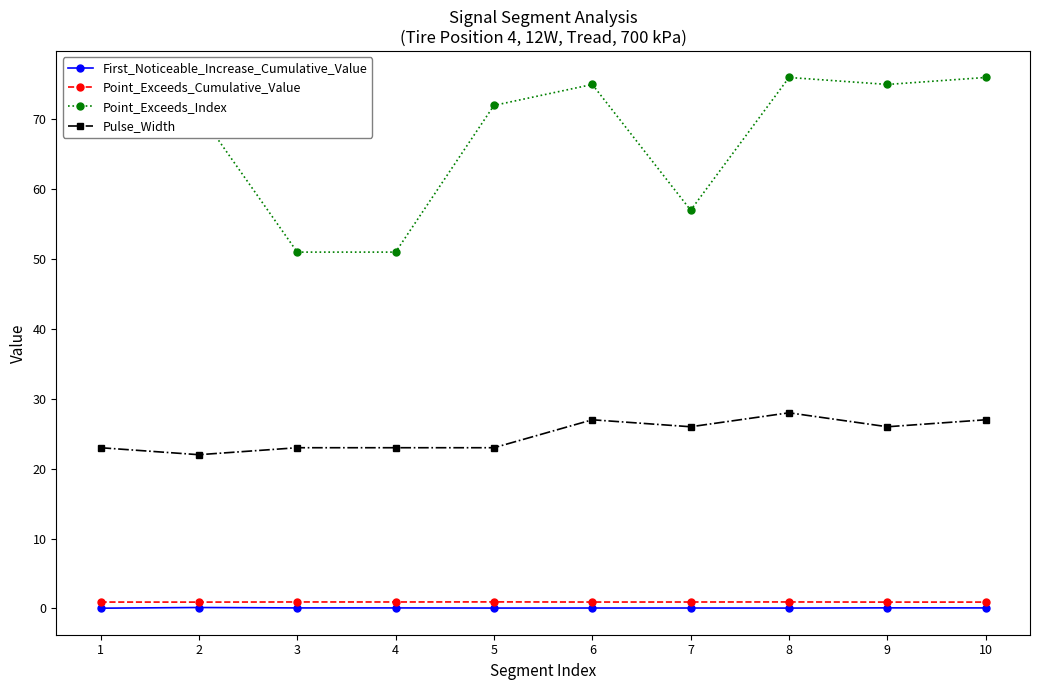

Does the chart display data point markers on the line(s)?

Yes